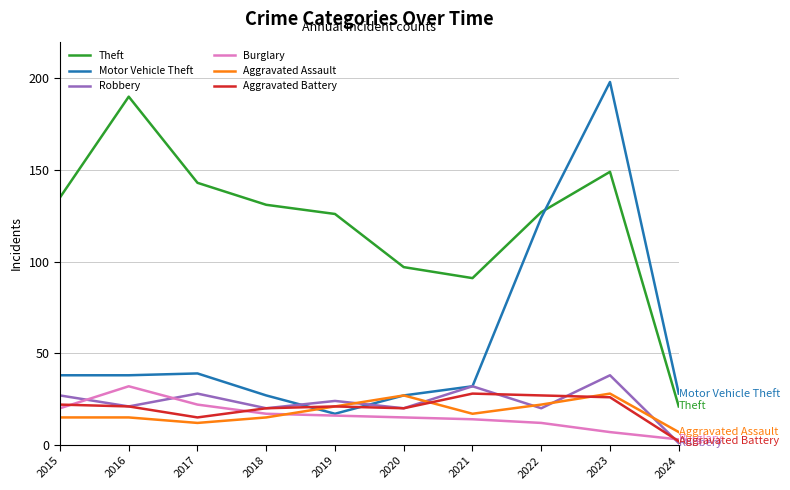

What is the difference between the second highest and second lowest values in the Burglary series?

15